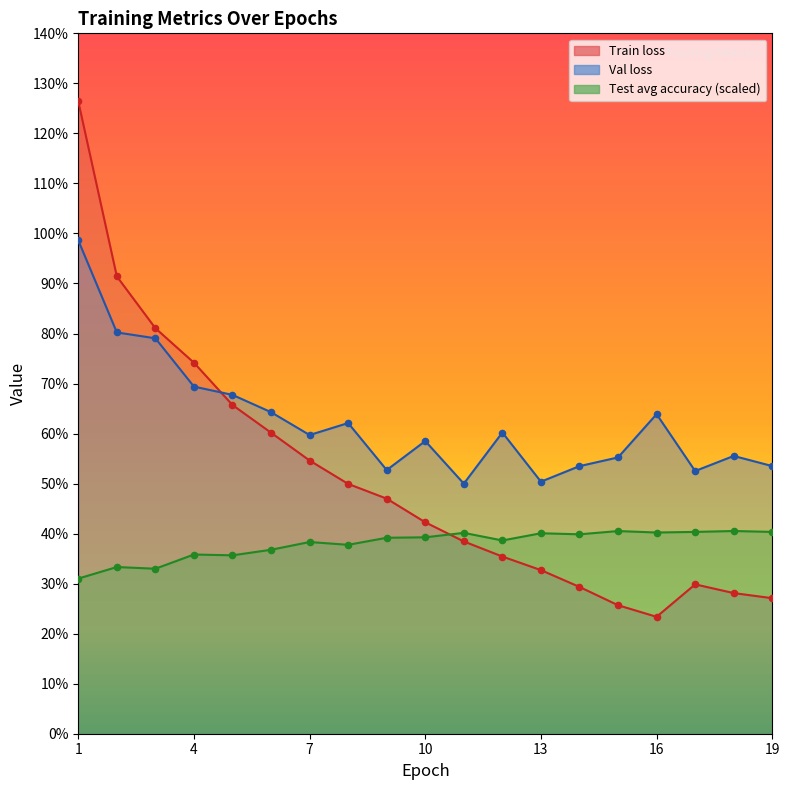

Which series has the largest total across all categories?

Val loss